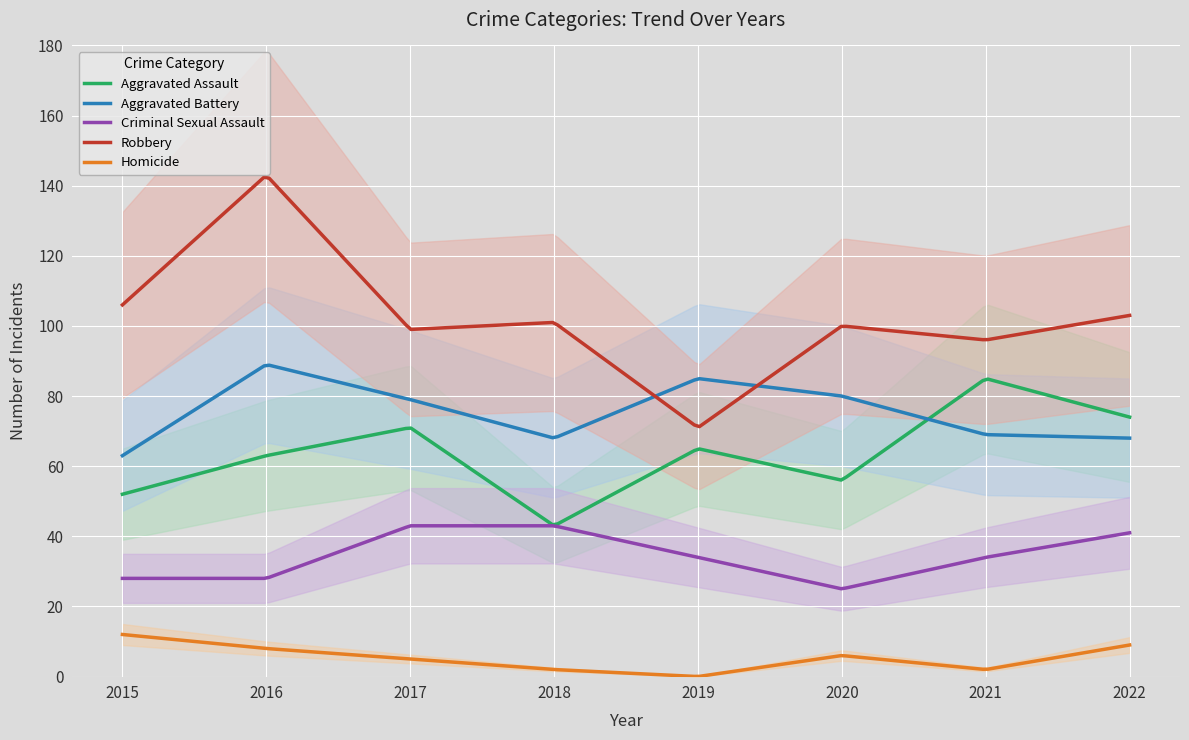

What is the difference between the second highest and second lowest values in the Aggravated Battery series?

24.7